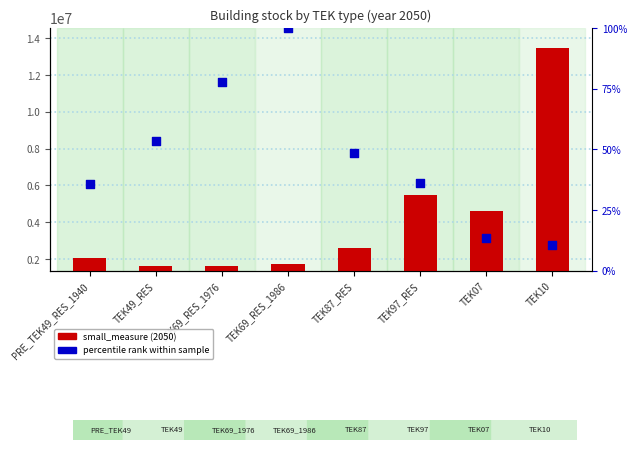

At which category is the sum across all series the highest?

TEK10